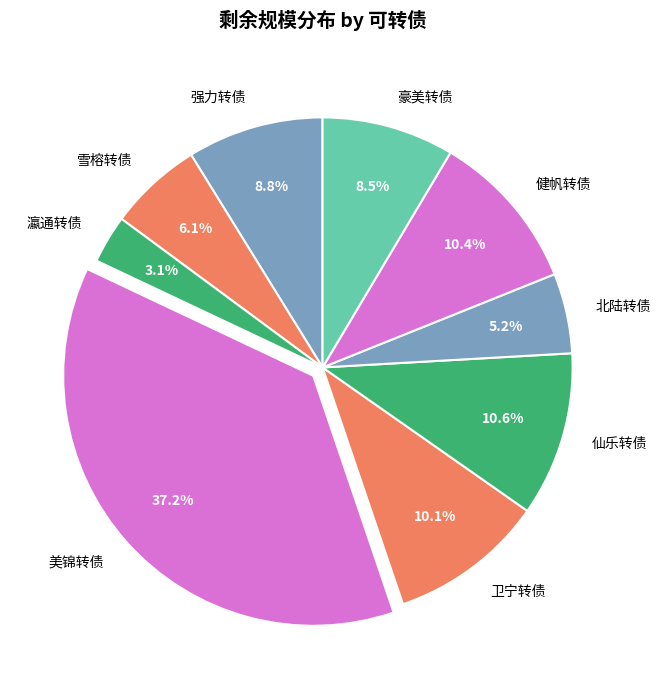

Count the number of slices in the pie.

9